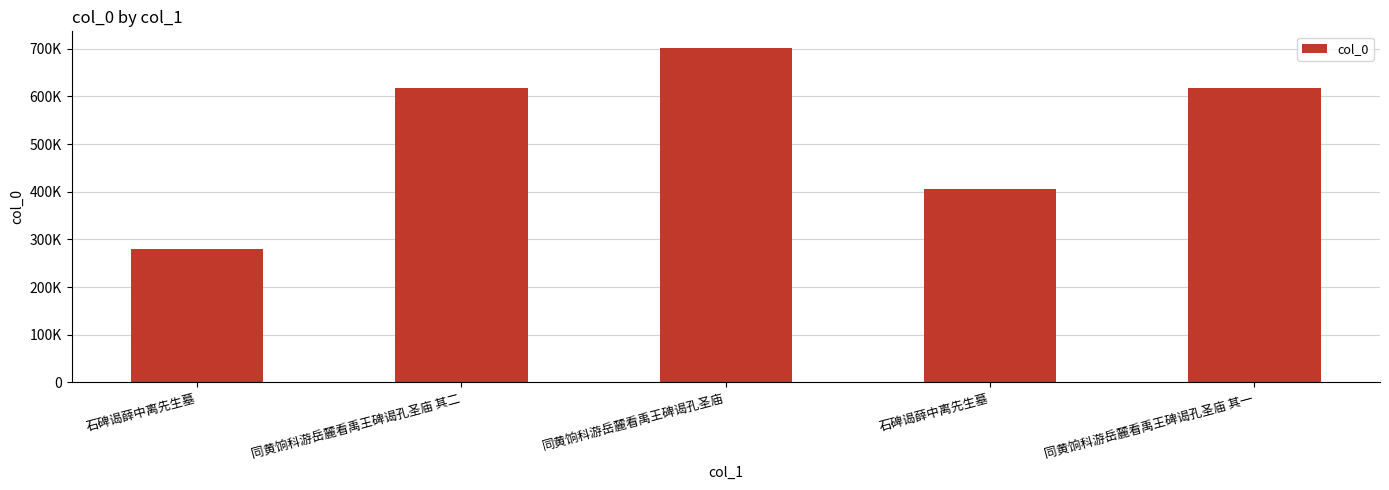

Reading right to left, what are all the values shown in this chart?

616928	405474	701231	616929	278953